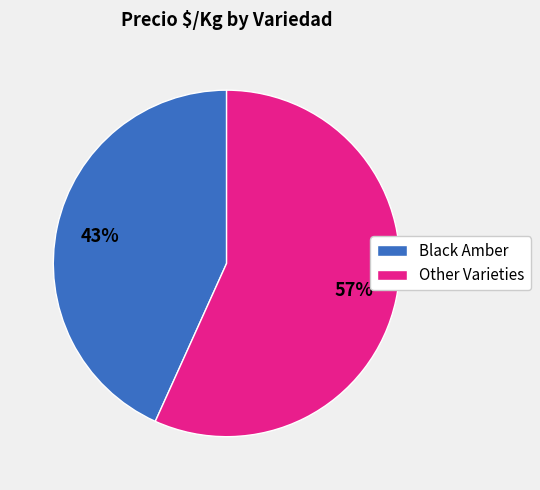

To the nearest percent, what is the average slice percentage?

50%